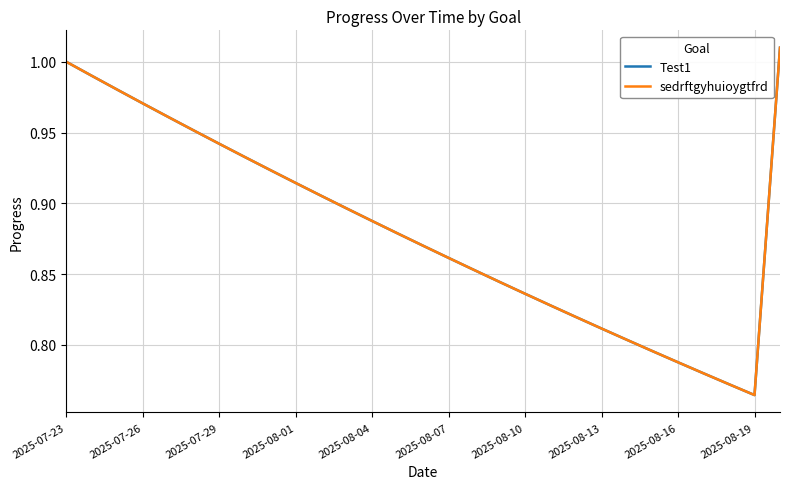

Is this an area chart (filled region under the line)?

No